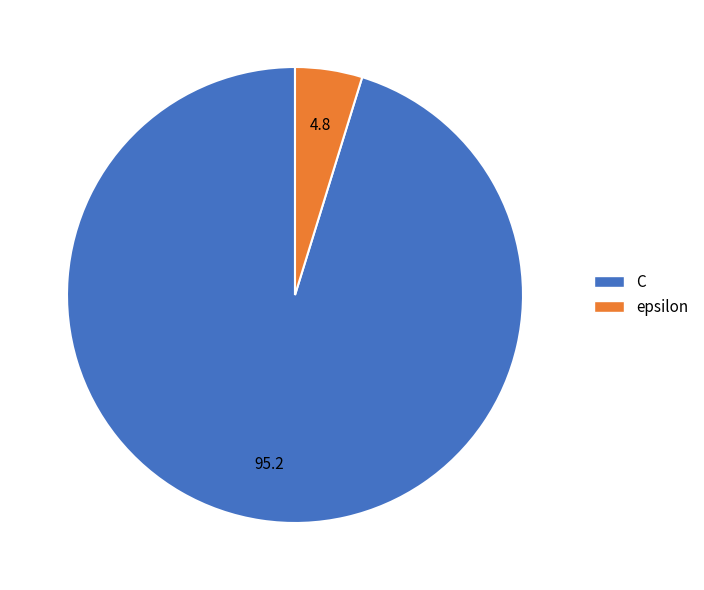

Is C the majority of the pie?

Yes